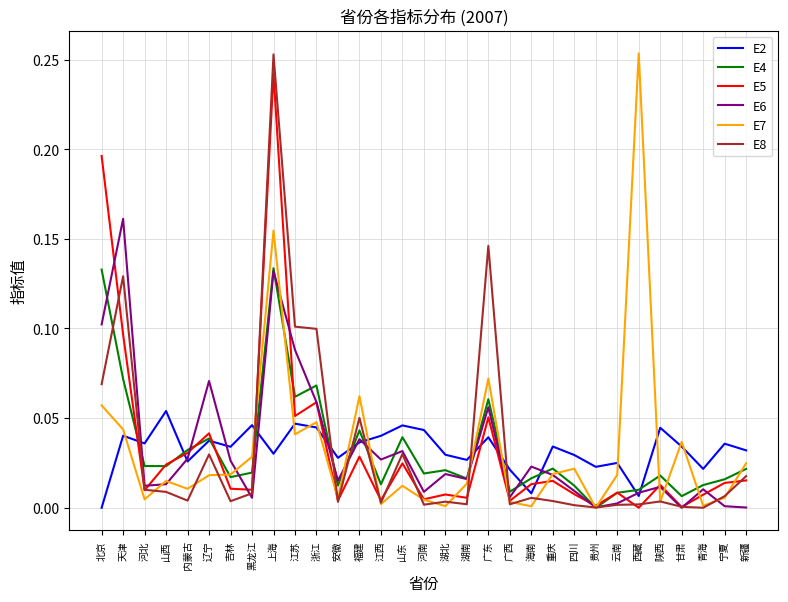

Count the number of data series in this chart.

6